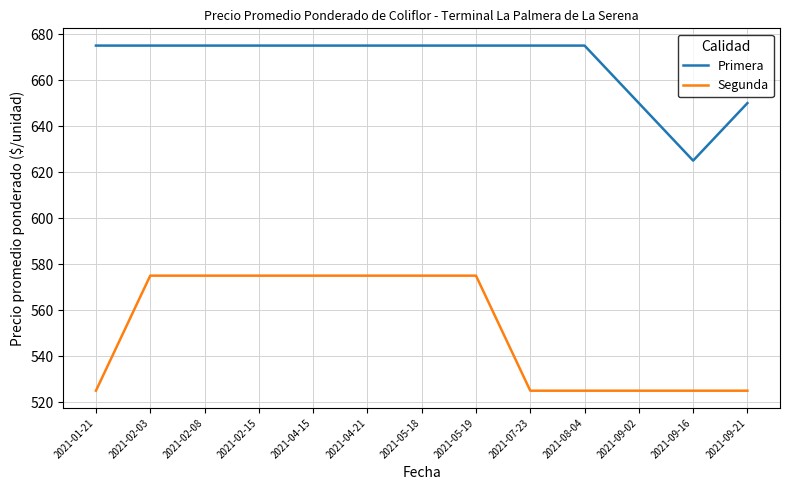

Reading right to left, extract all data points from this chart.

Primera: 2021-09-21=650	2021-09-16=625	2021-09-02=650	2021-08-04=675	2021-07-23=675	2021-05-19=675	2021-05-18=675	2021-04-21=675	2021-04-15=675	2021-02-15=675	2021-02-08=675	2021-02-03=675	2021-01-21=675
Segunda: 2021-09-21=525	2021-09-16=525	2021-09-02=525	2021-08-04=525	2021-07-23=525	2021-05-19=575	2021-05-18=575	2021-04-21=575	2021-04-15=575	2021-02-15=575	2021-02-08=575	2021-02-03=575	2021-01-21=525